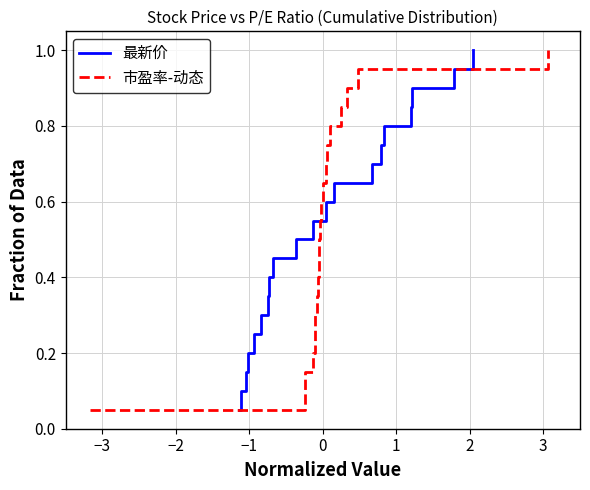

Reading left to right, list all the values displayed in this chart.

最新价: 0.1	0.1	0.1	0.2	0.2	0.3	0.3	0.4	0.5	0.5	0.6	0.6	0.7	0.7	0.8	0.8	0.8	0.9	0.9	1.0
市盈率-动态: 0.1	0.1	0.1	0.2	0.2	0.3	0.3	0.4	0.5	0.5	0.6	0.6	0.7	0.7	0.8	0.8	0.8	0.9	0.9	1.0